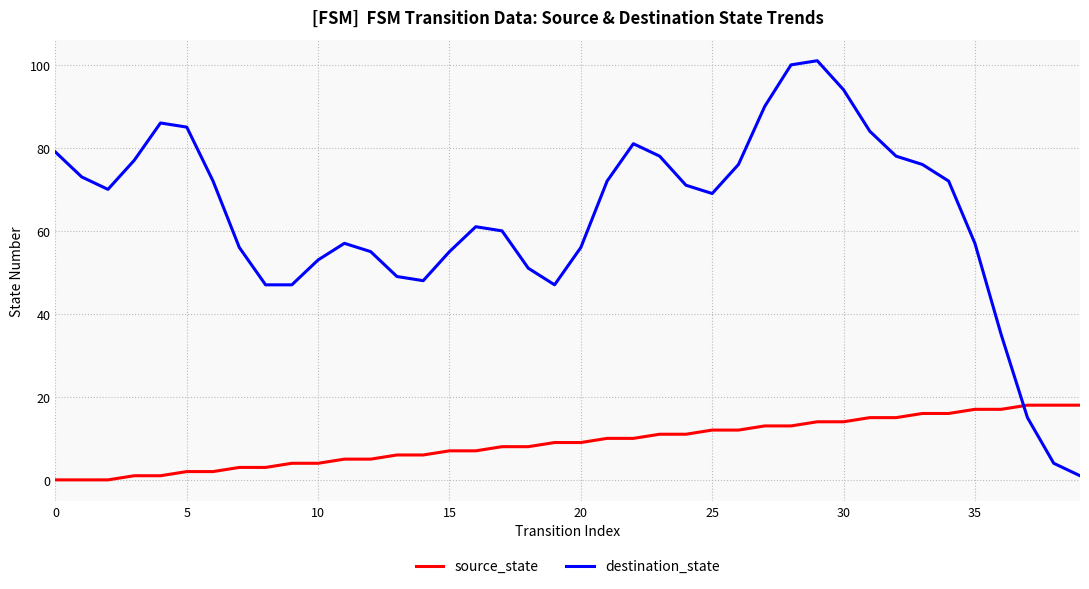

What is the greatest value displayed?

101